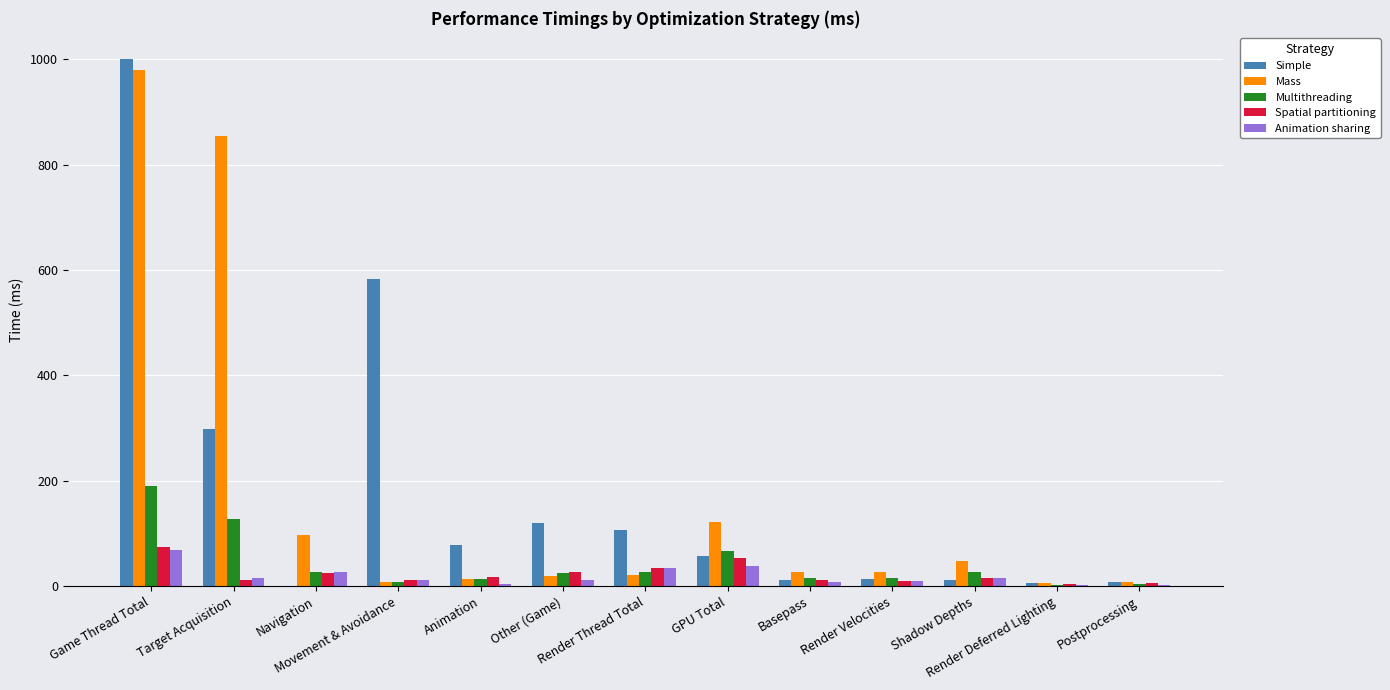

What is the maximum value for Multithreading?

189.1